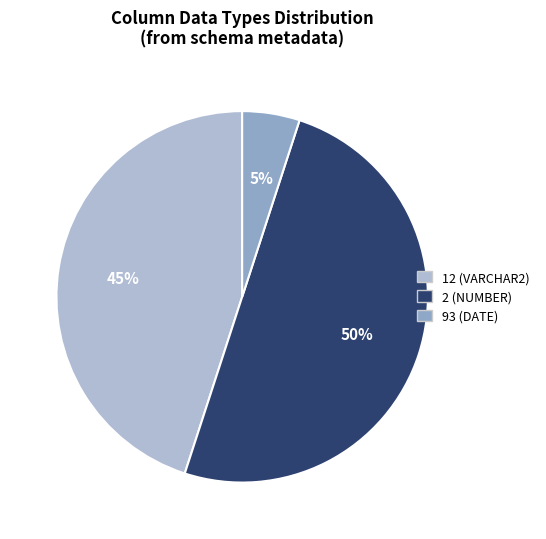

Which category has the smallest portion of the pie?

93 (DATE)